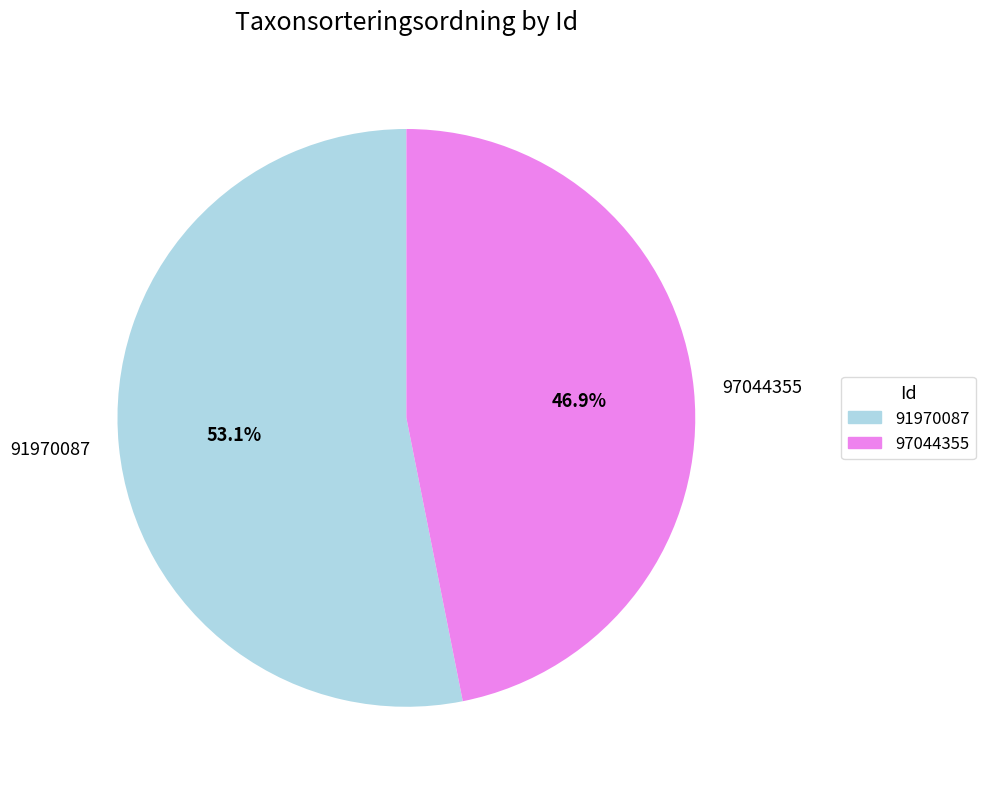

Between 97044355 and 91970087, which is larger?

91970087